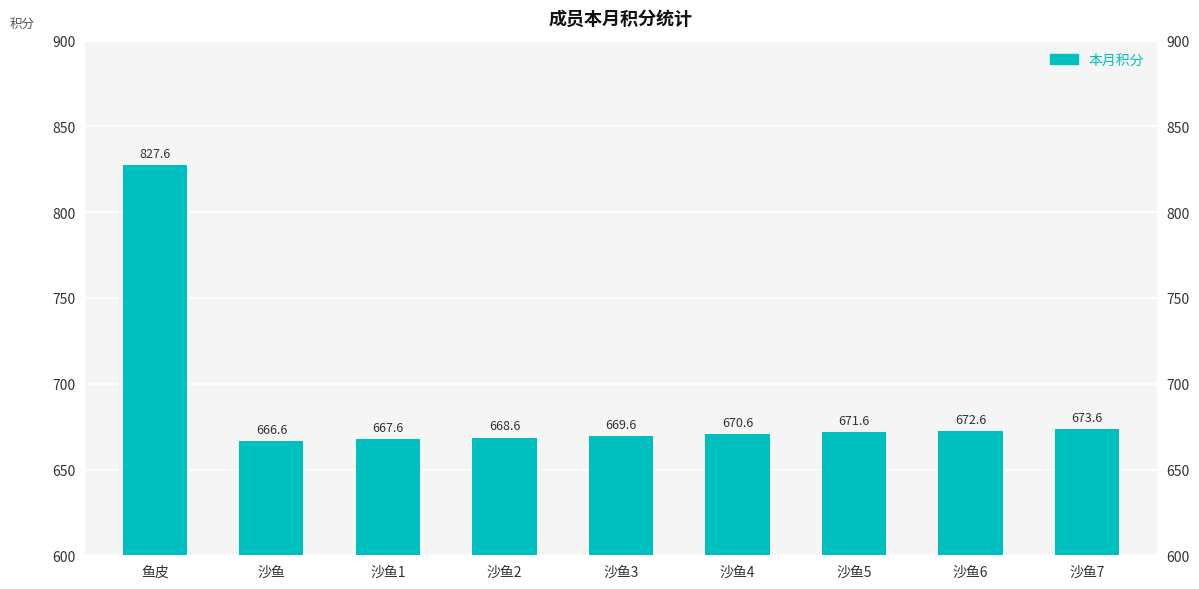

What is the label of the 6th bar from the left?

沙鱼4